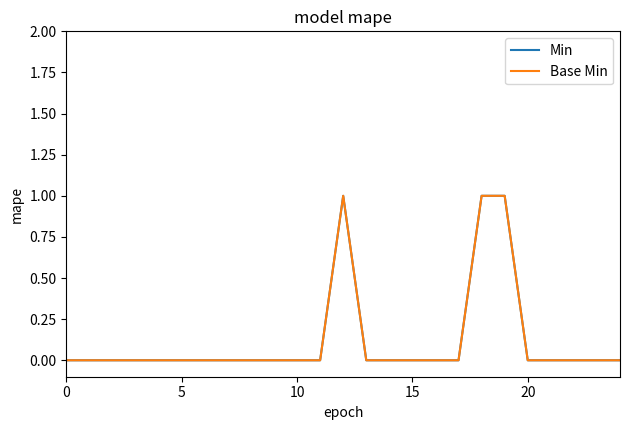

Is this an area chart (filled region under the line)?

No